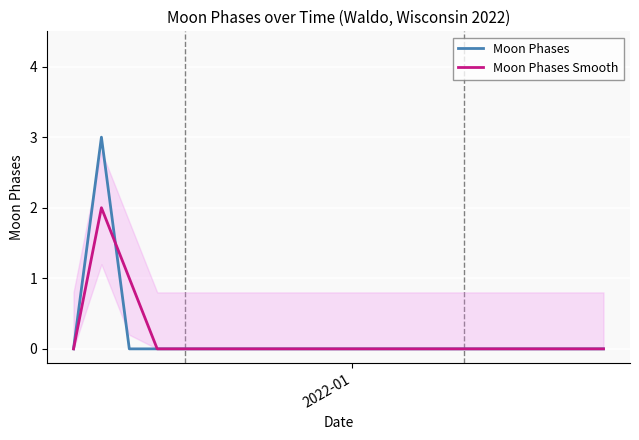

Which series has the largest range (max minus min)?

Moon Phases